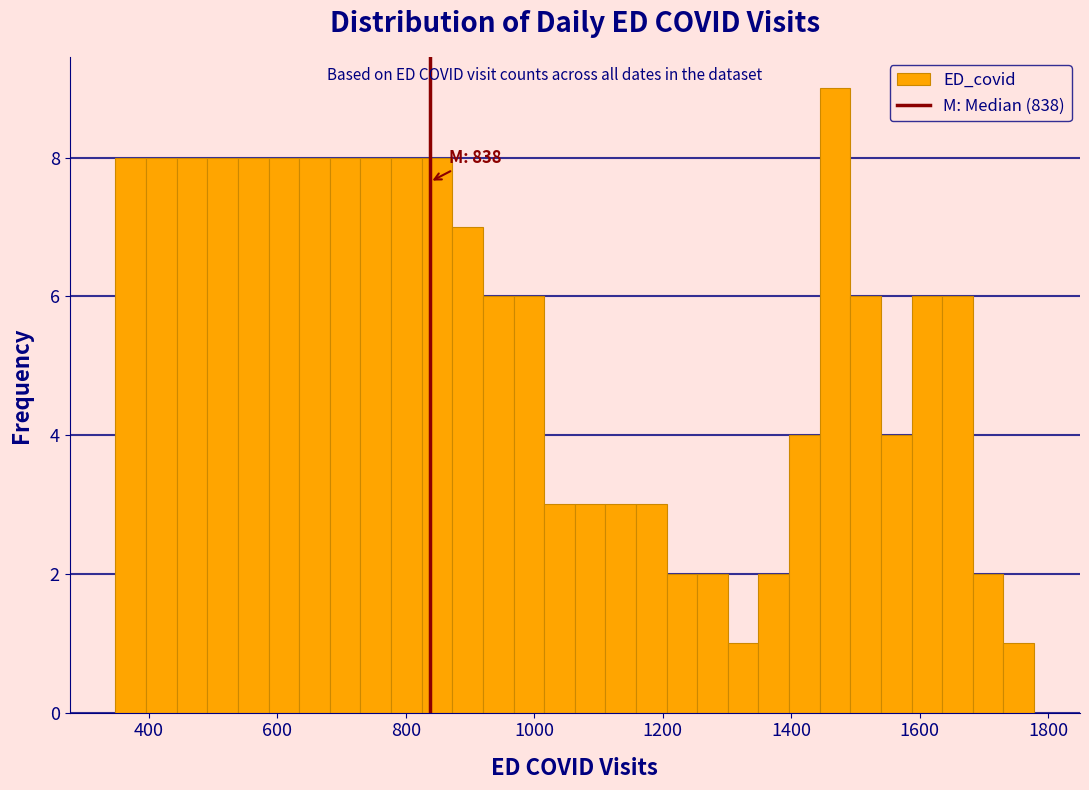

Read against the x-axis, roughly where is the centre of the tallest bar?

1460